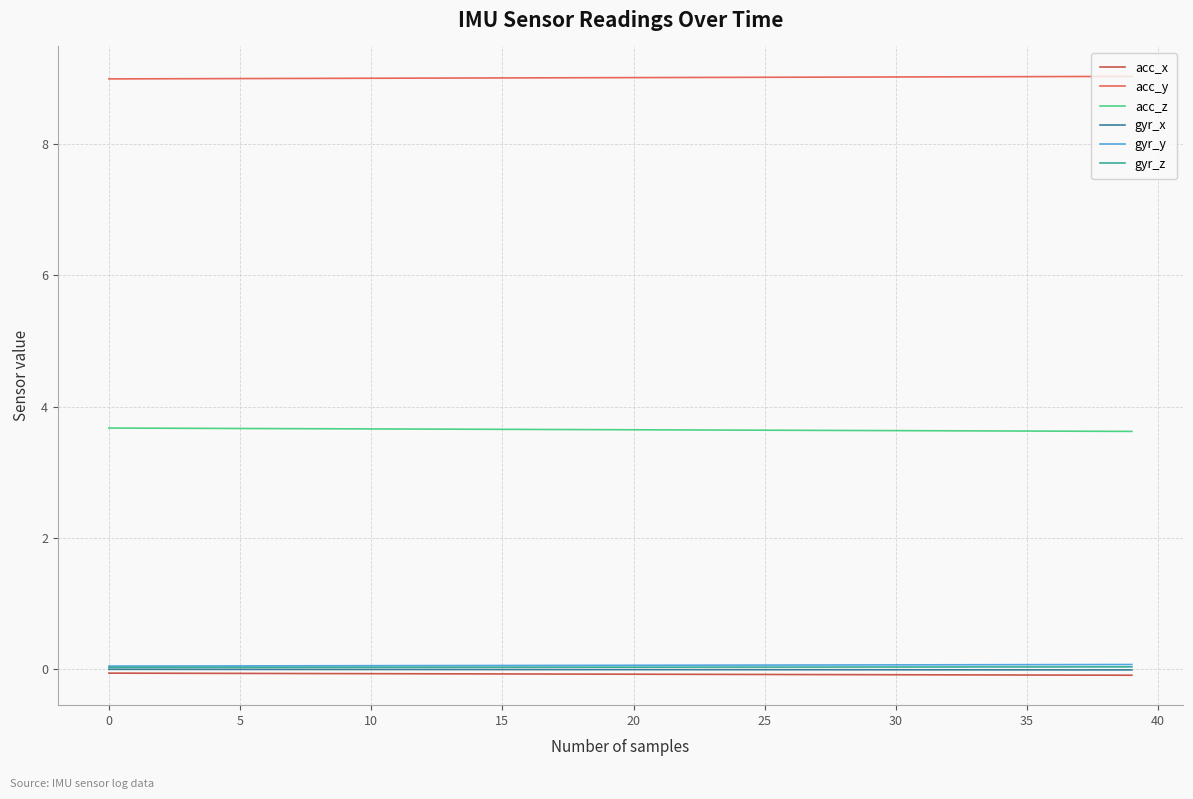

Which series has the largest total across all categories?

acc_y